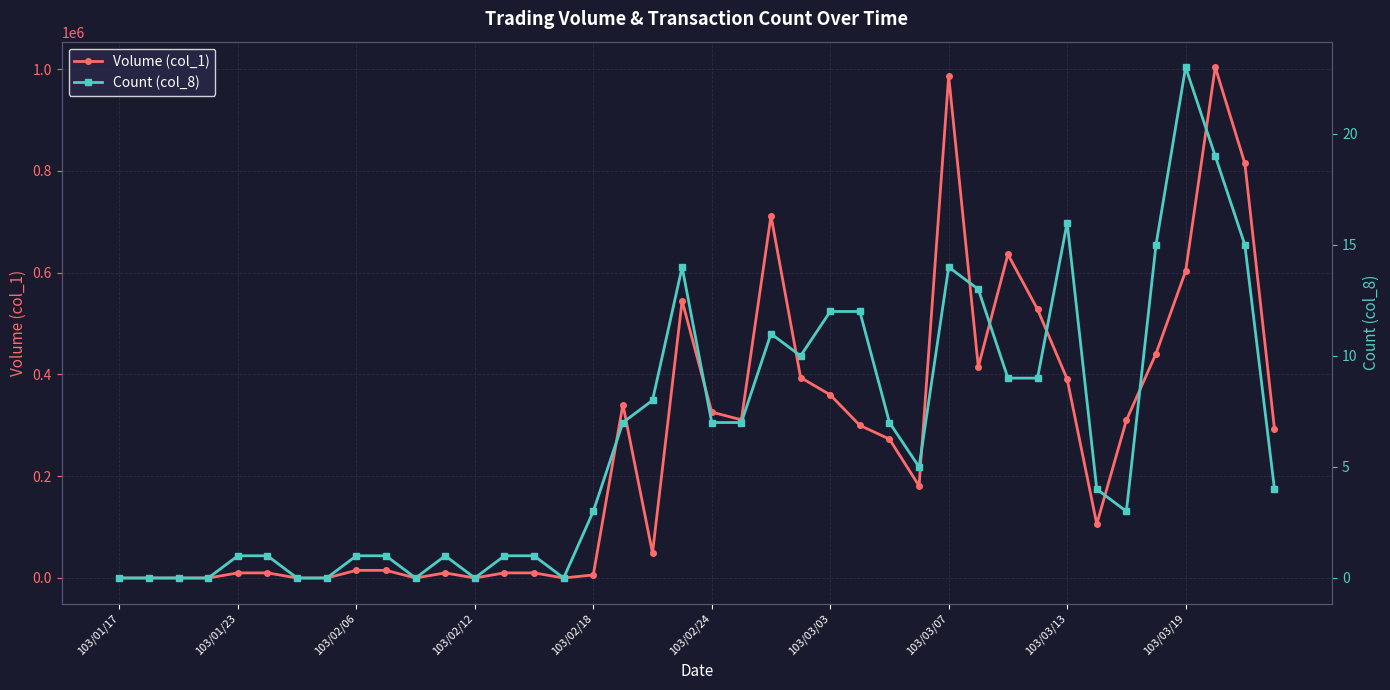

What are all the series names shown in the legend?

Volume (col_1), Count (col_8)